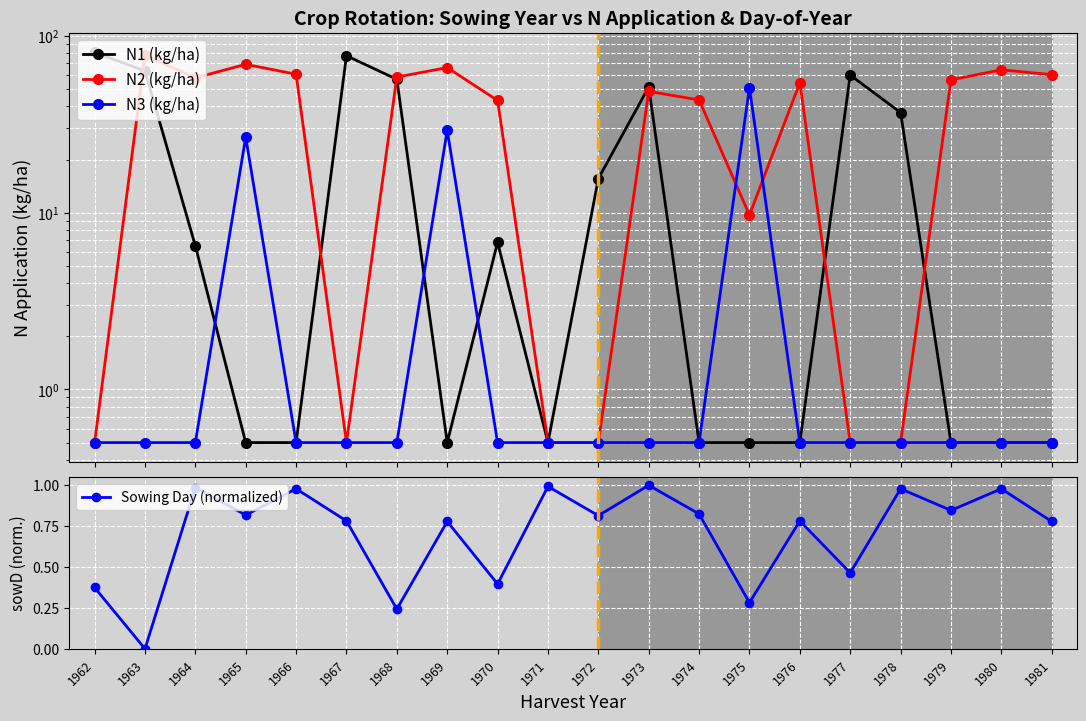

What is the spread (max minus min) of values at 1978?

36.4